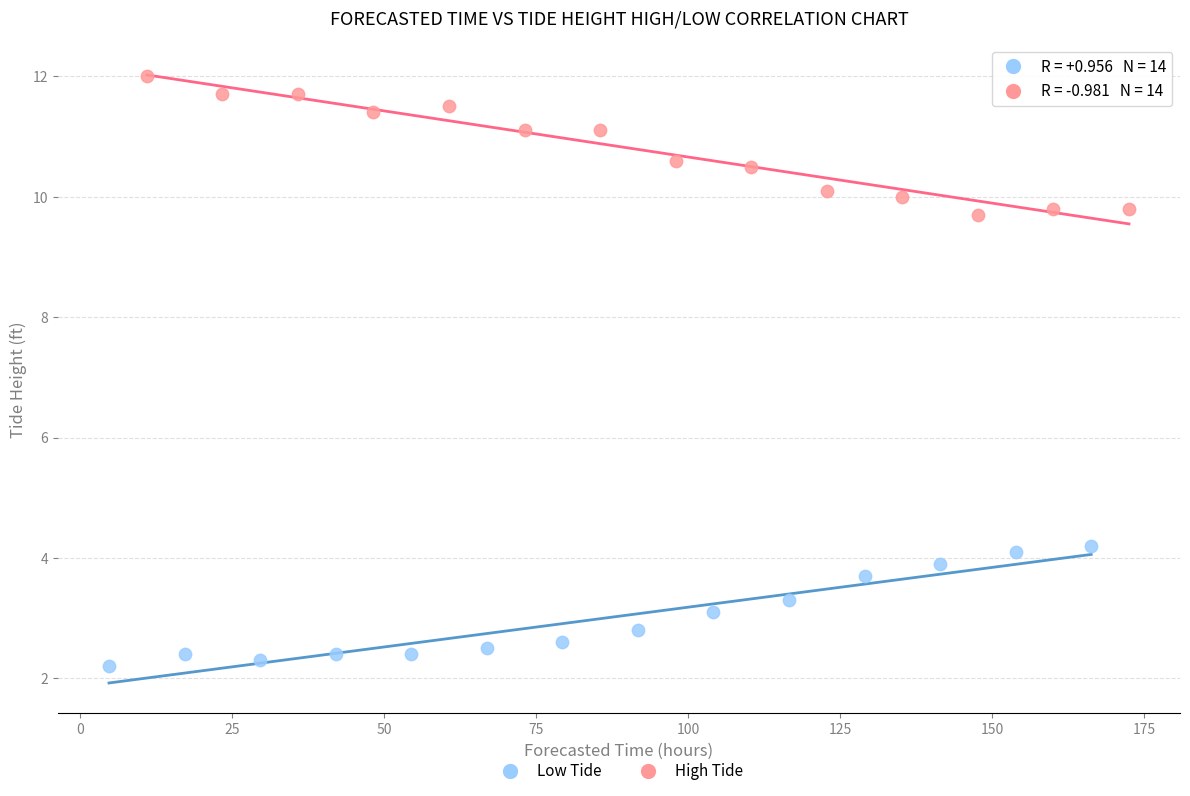

Which series has the widest spread of Y values?

High Tide